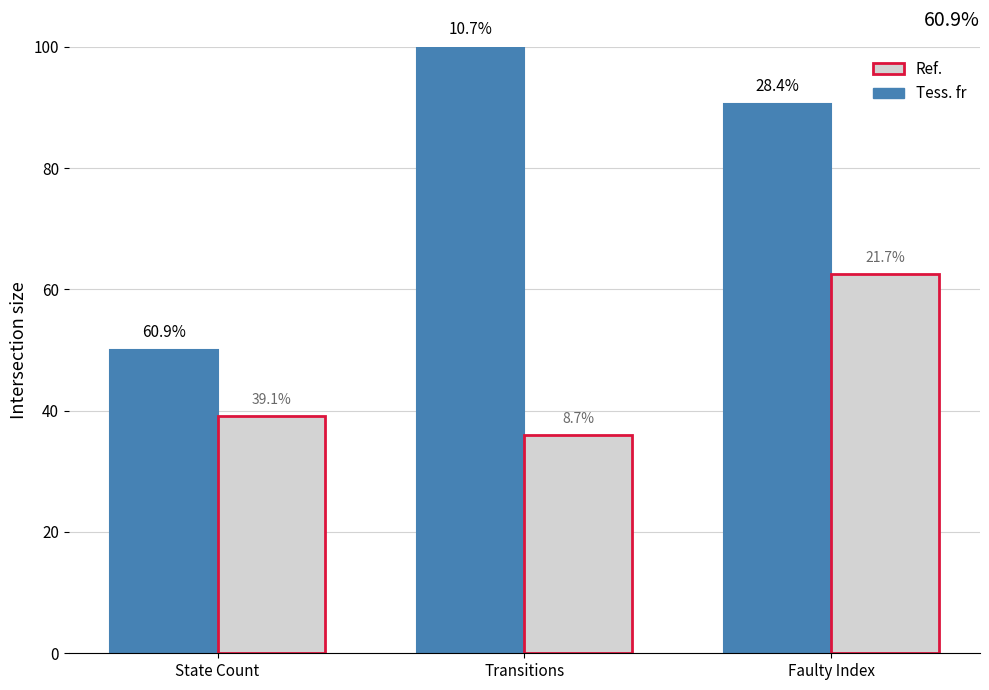

How many groups of bars are there?

3